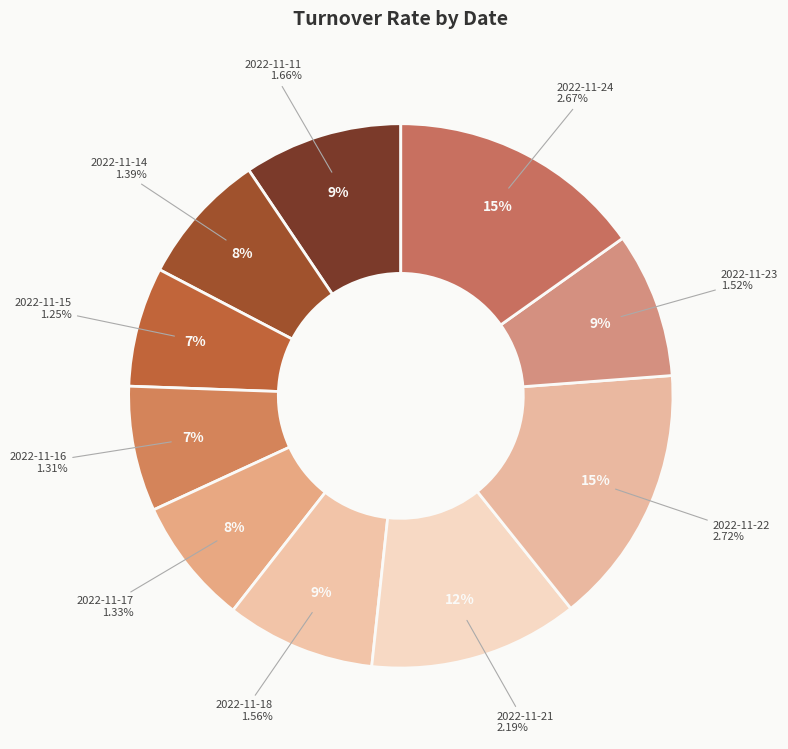

Does 2022-11-11 represent more than half of the total?

No